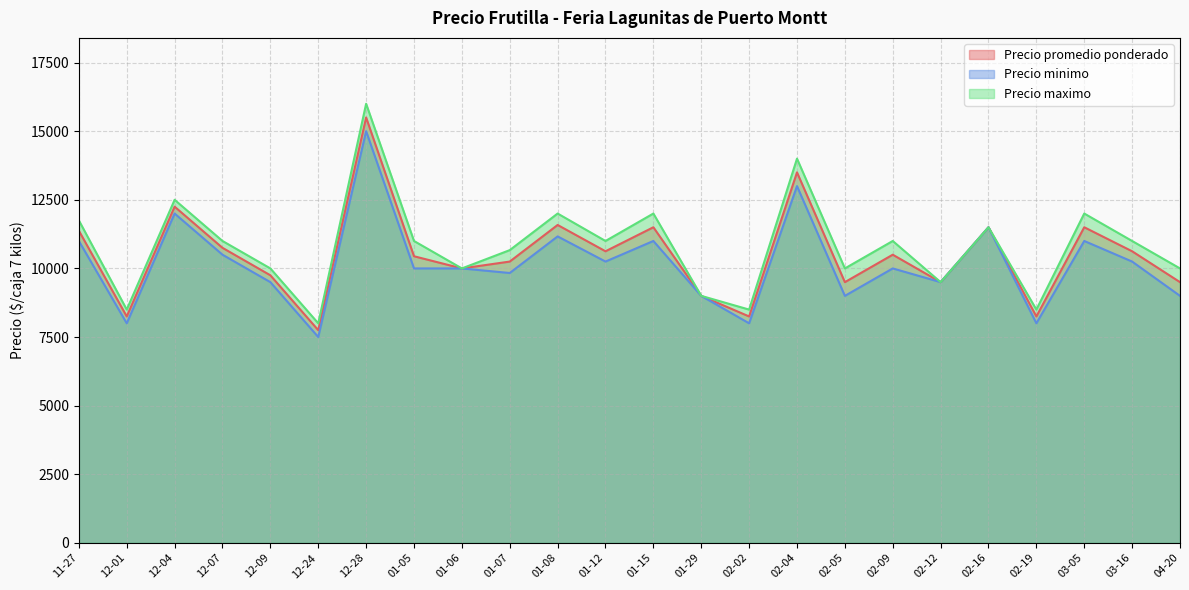

True or false: Precio promedio ponderado and Precio maximo cross at least once.

False